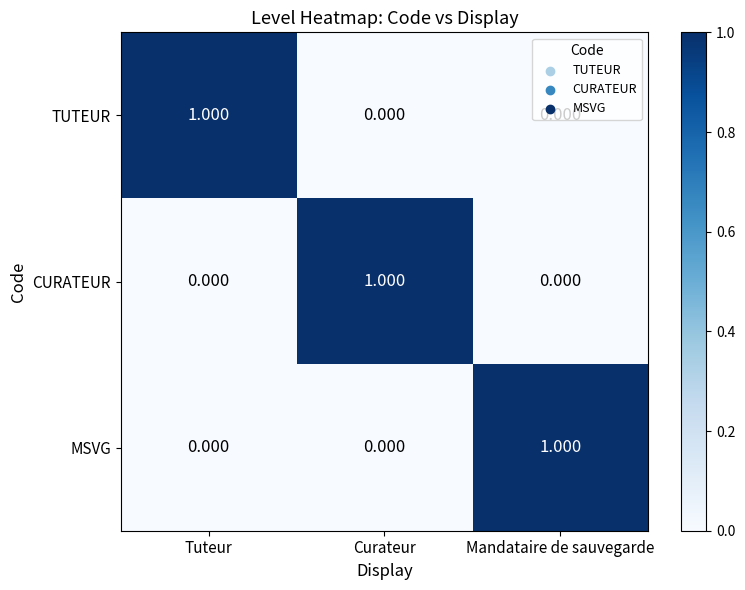

At which label does TUTEUR reach its peak?

Tuteur